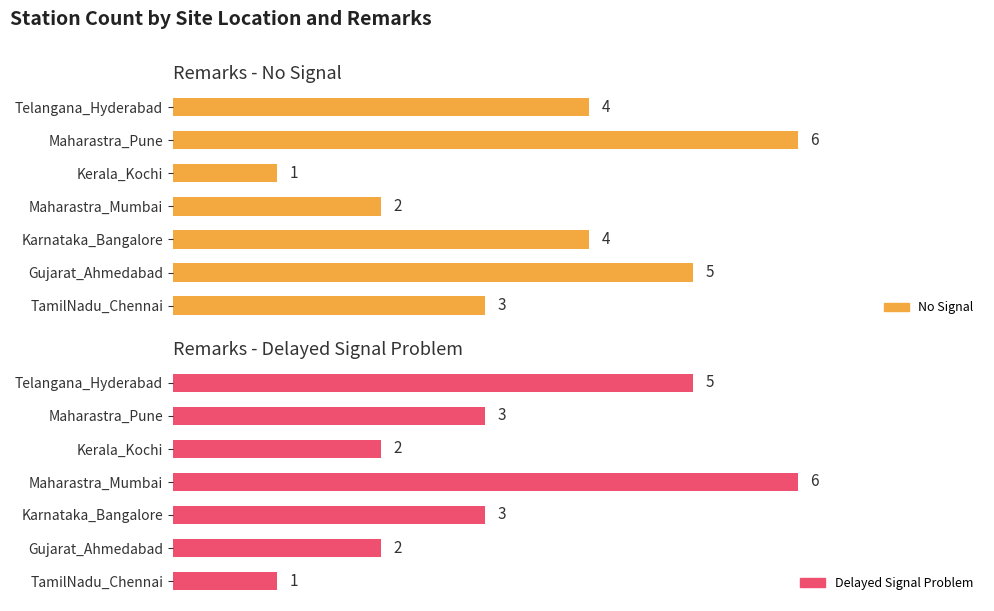

What is the difference between the No Signal values at Telangana_Hyderabad and Gujarat_Ahmedabad?

1